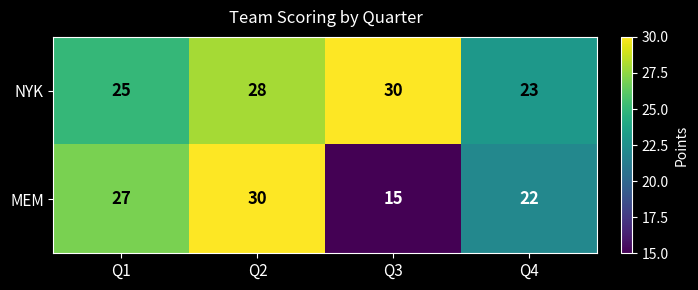

Reading right to left, what are all the values shown in this chart?

NYK: 23	30	28	25
MEM: 22	15	30	27